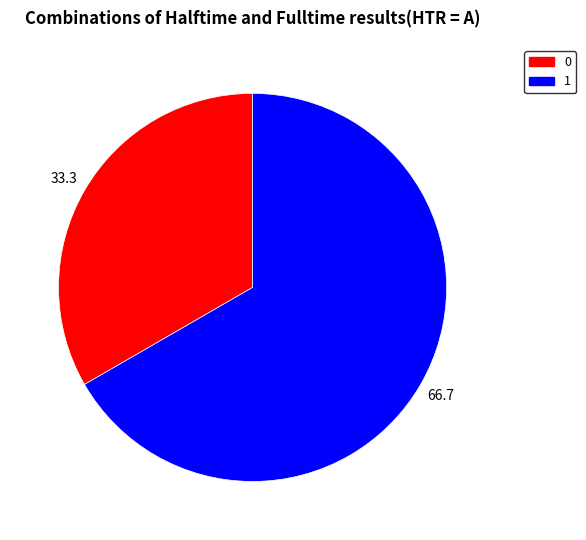

Which has a higher value, 0 or 1?

1